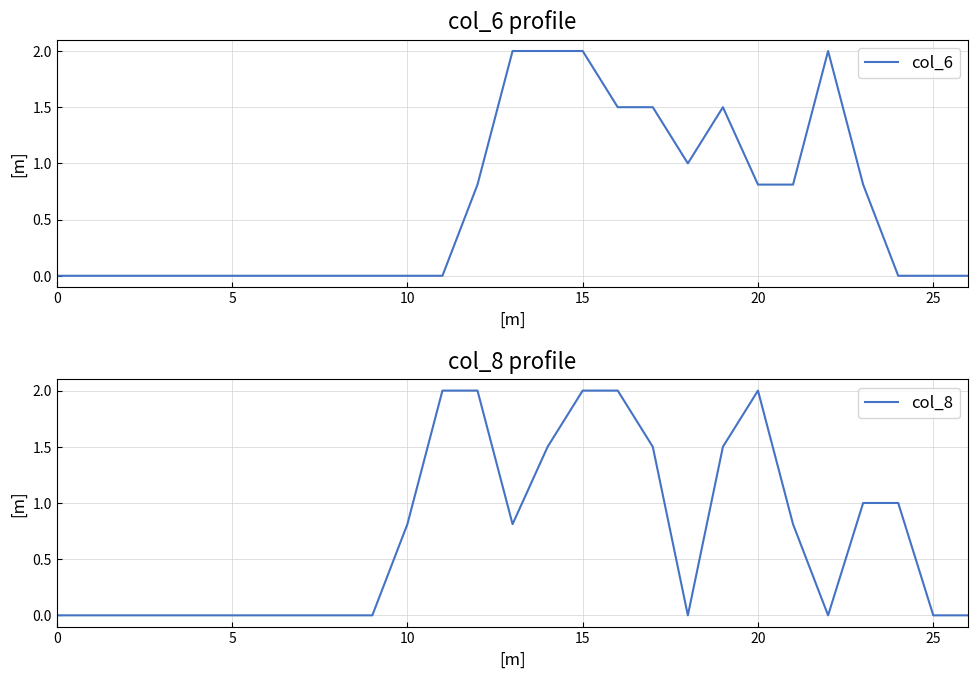

After their last crossing, which series has the higher values: col_8 or col_6?

col_8